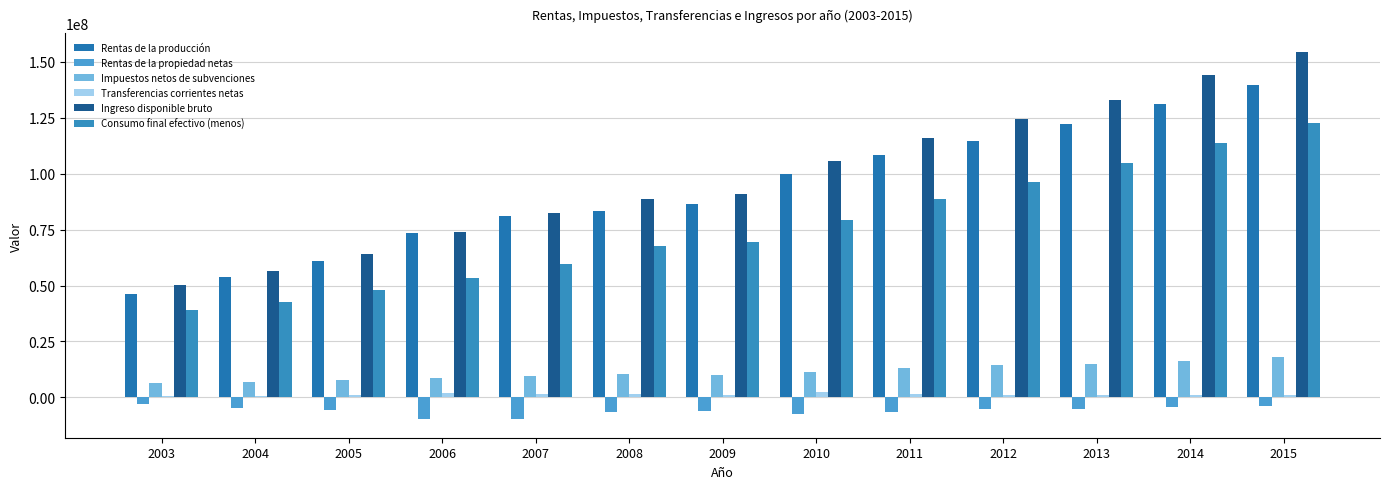

True or false: Rentas de la producción has a value of 83492336 at 2008.

True